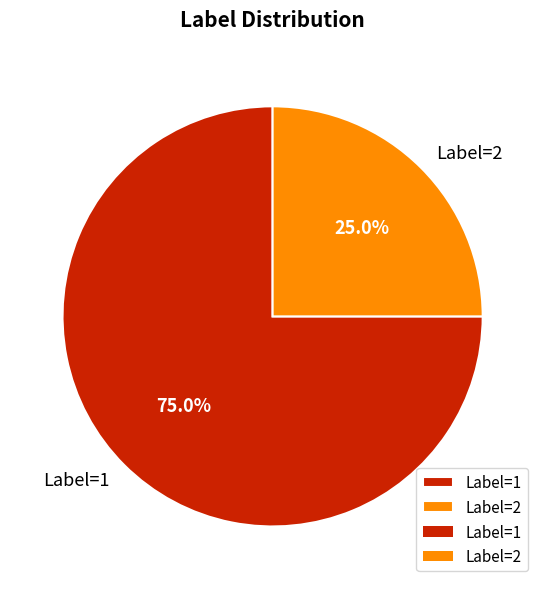

Is there a majority slice in this chart?

Yes